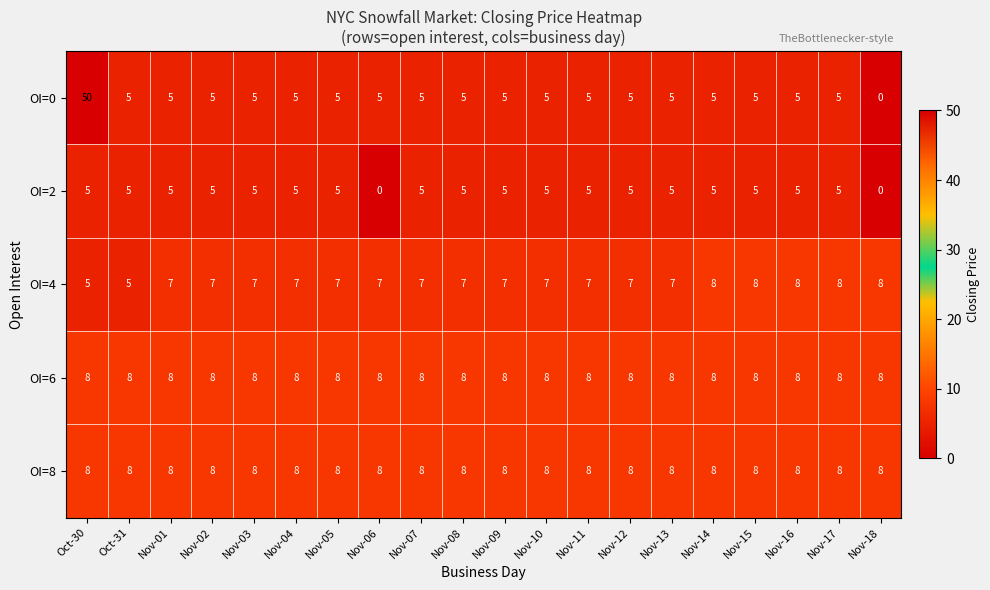

At which category is the sum across all series the highest?

Oct-30